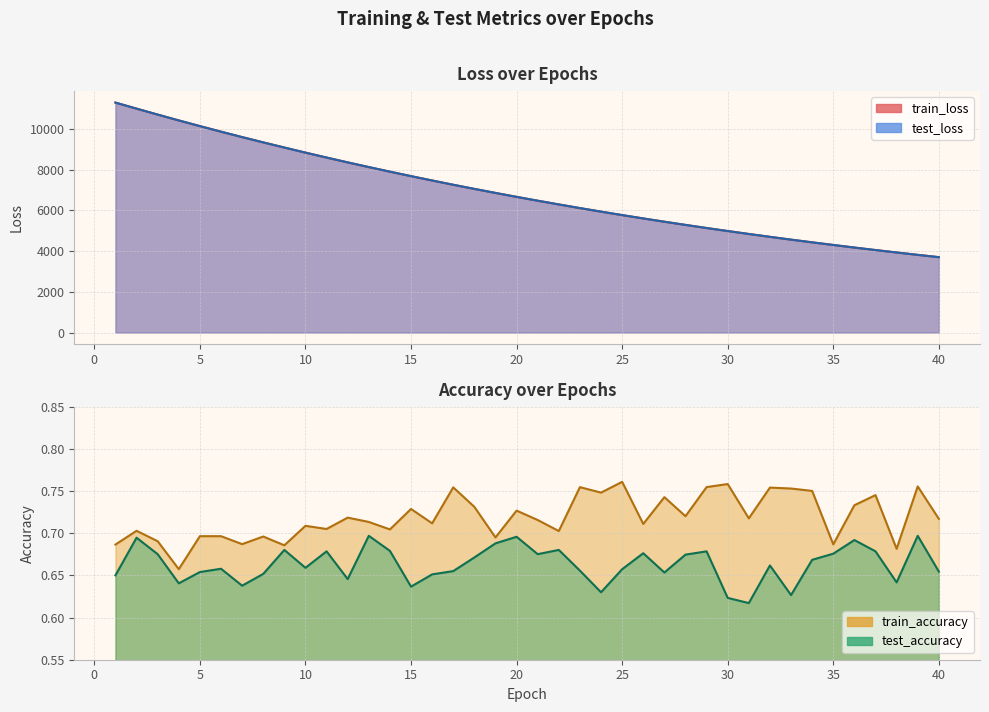

True or false: train_accuracy and train_loss intersect in this chart.

False